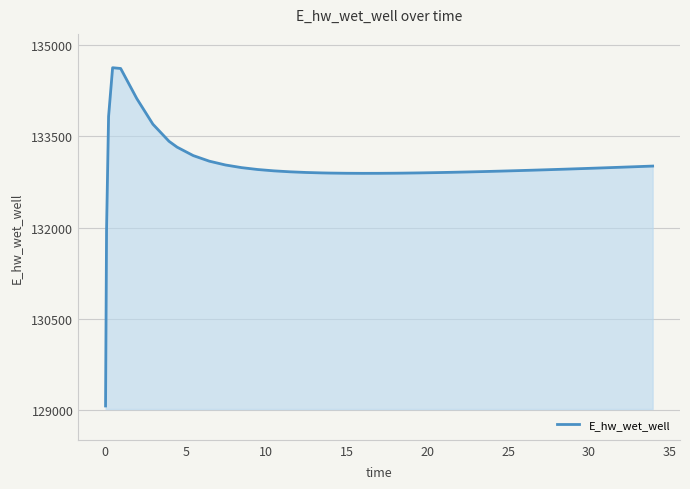

What is the greatest value displayed?

134628.0